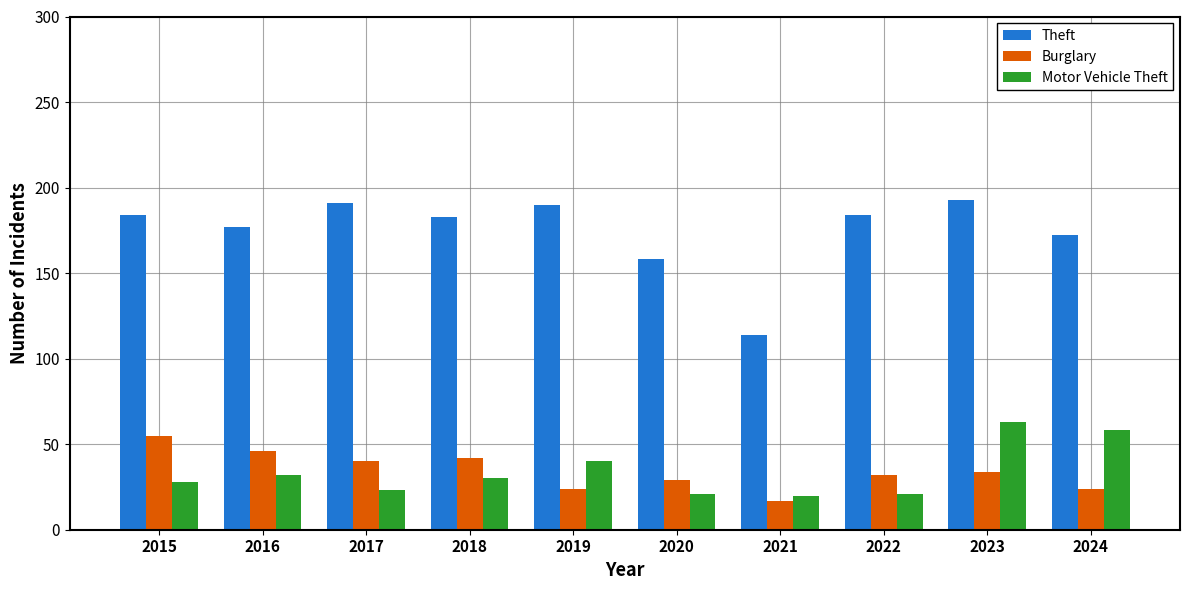

How many bars are there in total?

30